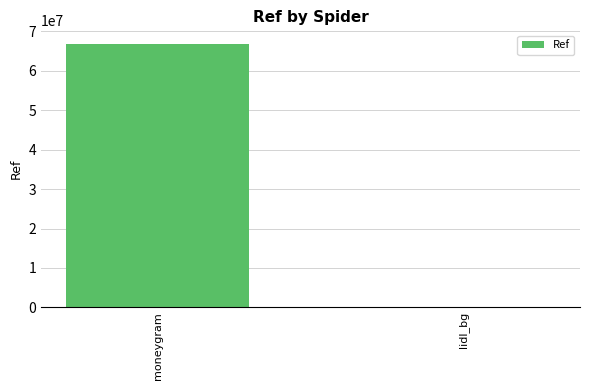

At which label is the value closest to 33473457?

lidl_bg